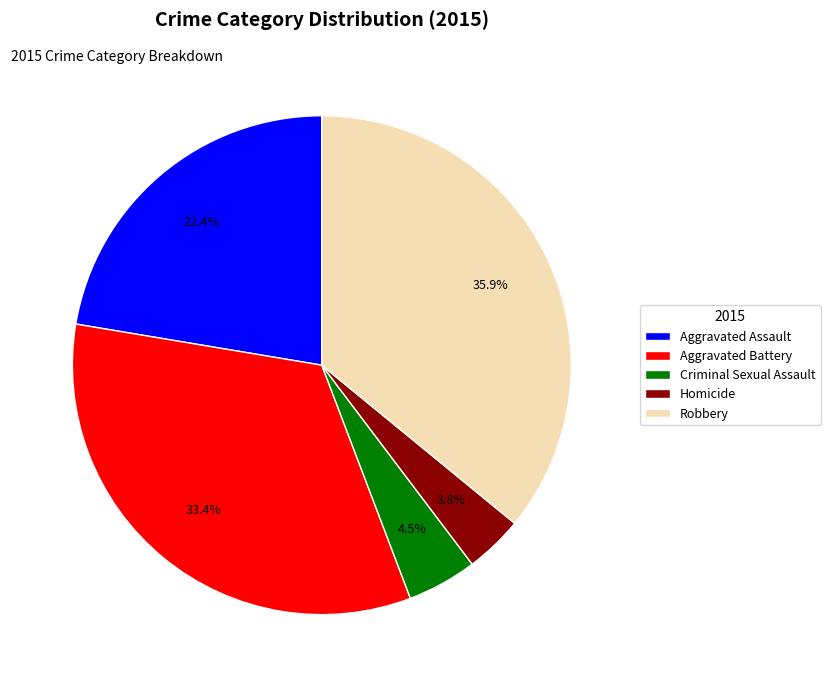

Combined, what portion of the pie is Robbery and Aggravated Battery?

69.3%